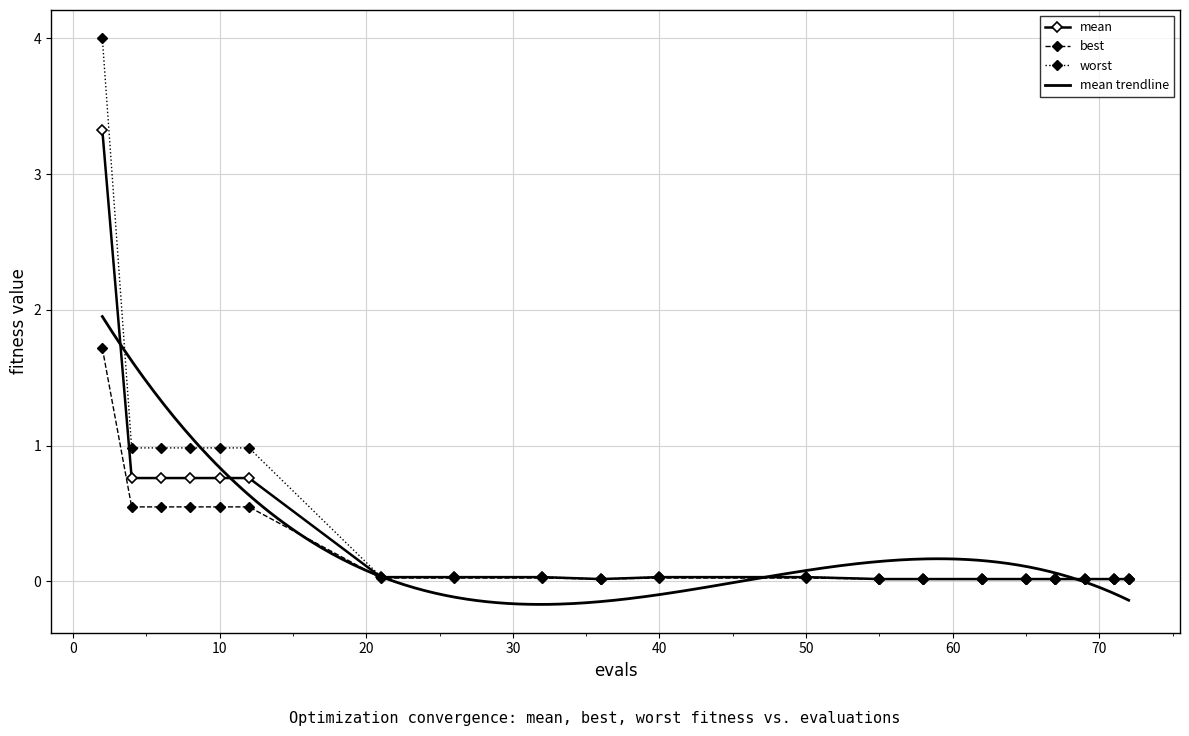

Rank the series by their average value, from highest to lowest.

worst, mean, best